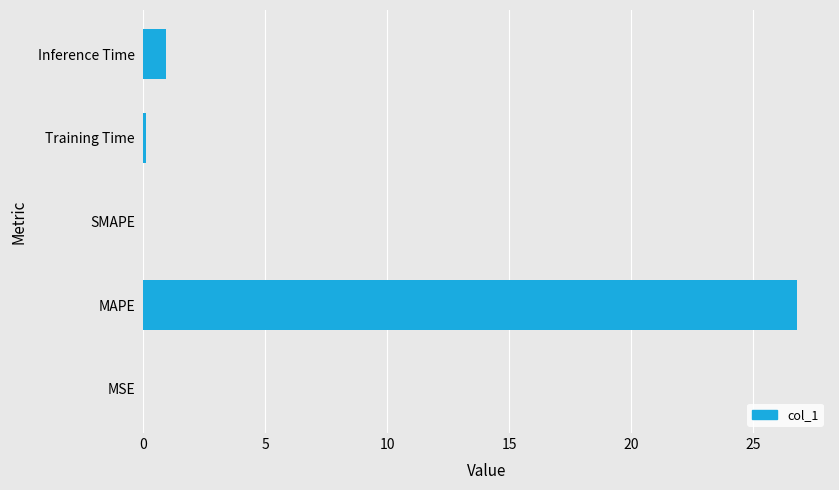

Which label corresponds to the largest value in the chart?

MAPE